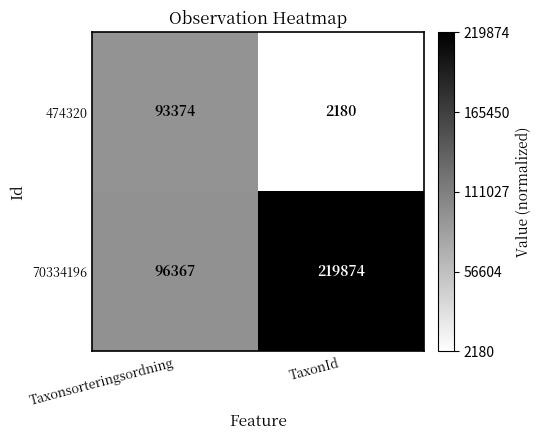

Reading left to right, transcribe all the data shown in this chart.

474320: 93374	2180
70334196: 96367	219874